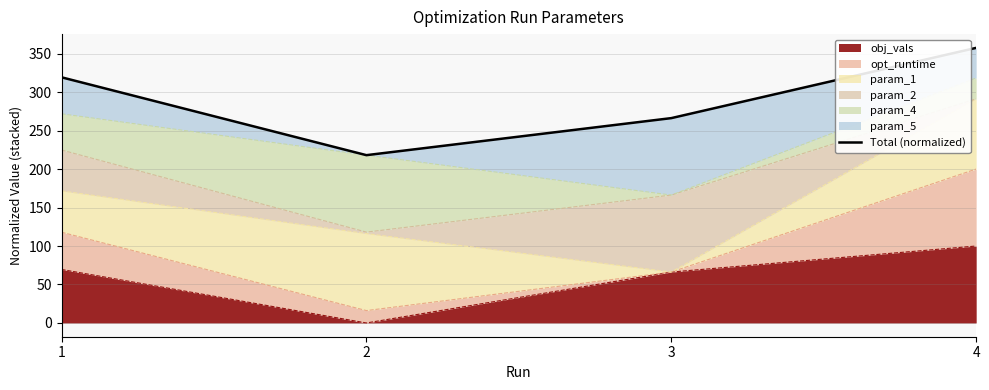

The value at 3 is 87.3. True or false?

False